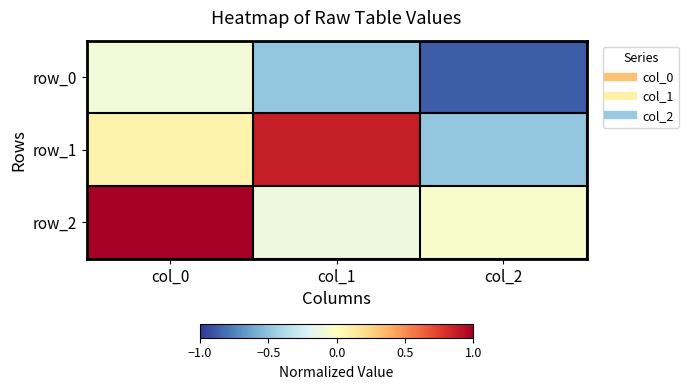

Which has a higher value, col_0 or col_1?

col_0